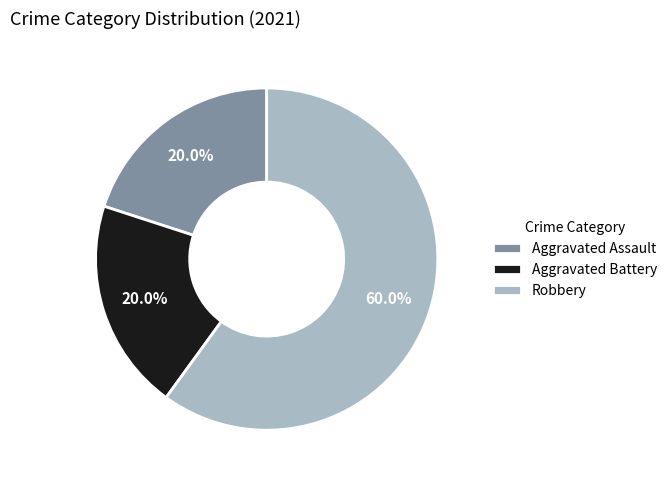

Which slice is the largest?

Robbery